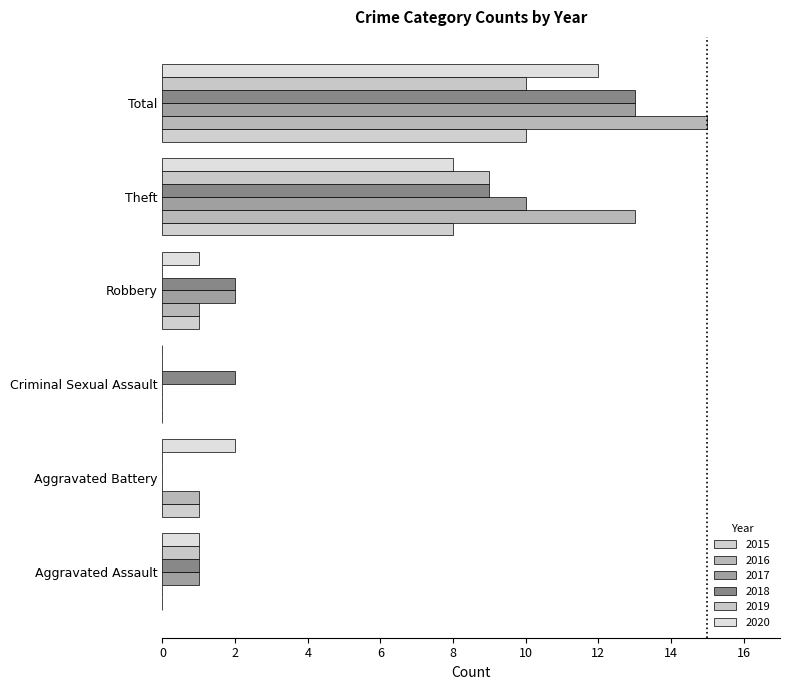

Count the number of categories in the chart.

6